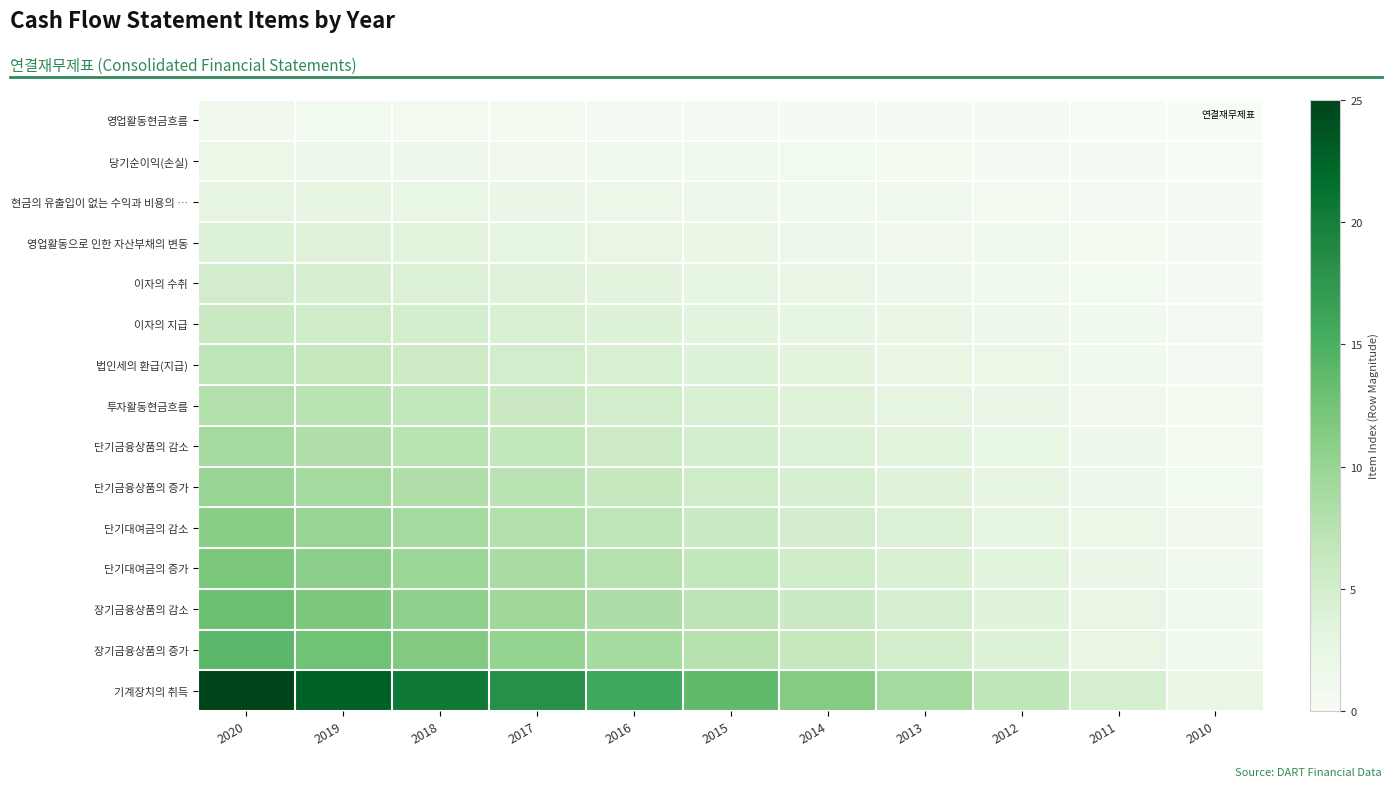

List the series in order of their peak value, lowest first.

영업활동현금흐름, 당기순이익(손실), 현금의 유출입이 없는 수익과 비용의 …, 영업활동으로 인한 자산부채의 변동, 이자의 수취, 이자의 지급, 법인세의 환급(지급), 투자활동현금흐름, 단기금융상품의 감소, 단기금융상품의 증가, 단기대여금의 감소, 단기대여금의 증가, 장기금융상품의 감소, 장기금융상품의 증가, 기계장치의 취득